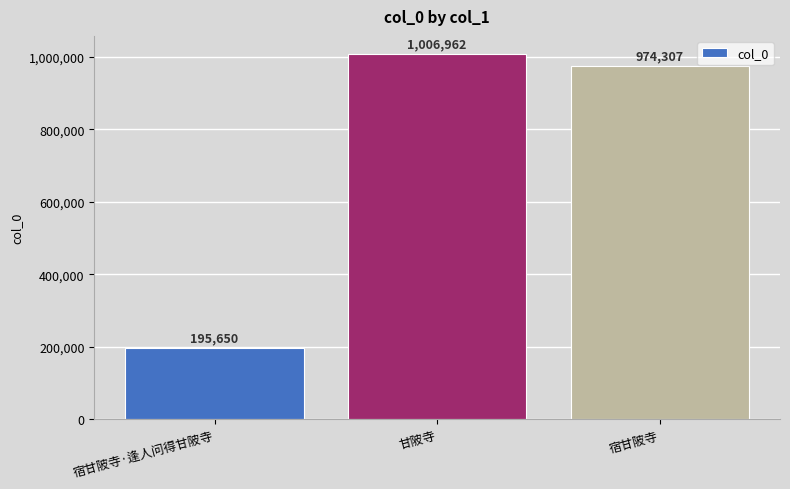

What is the difference between the maximum and minimum values?

811312